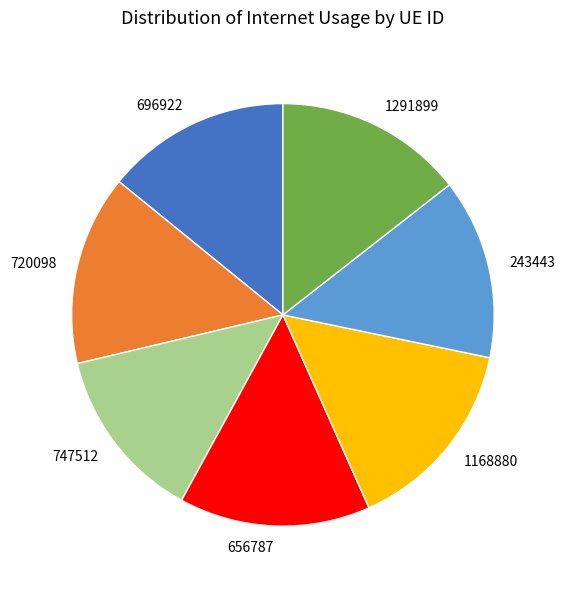

Is the sum of 1291899 and 720098 greater than half?

No